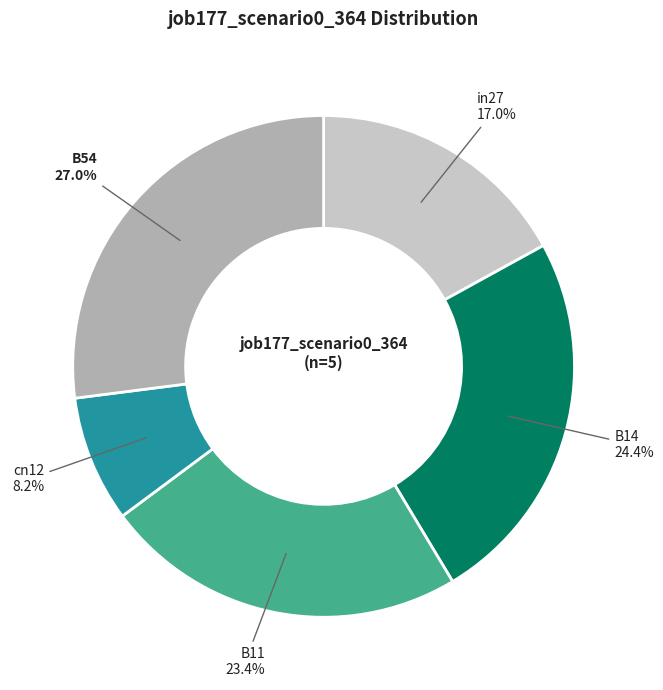

Rank the categories by value from lowest to highest.

cn12, in27, B11, B14, B54